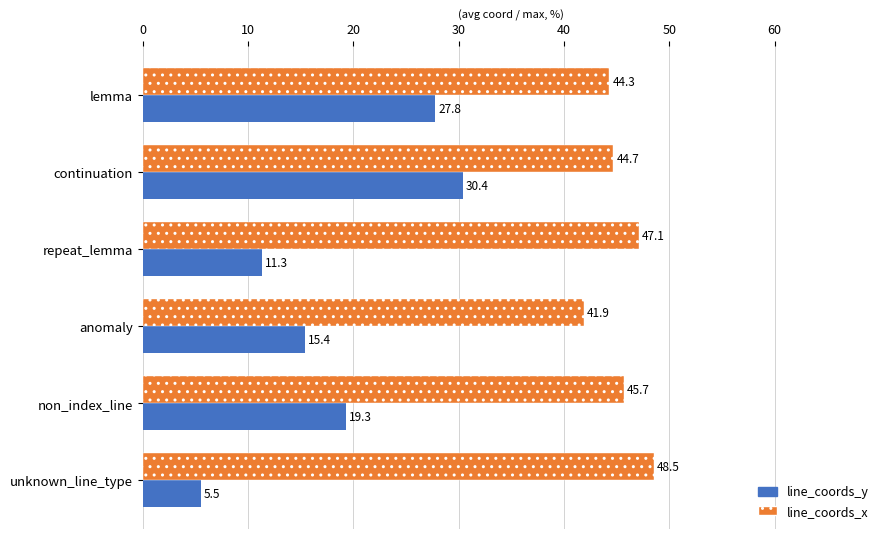

The value of line_coords_y at anomaly is 15.4. True or false?

True